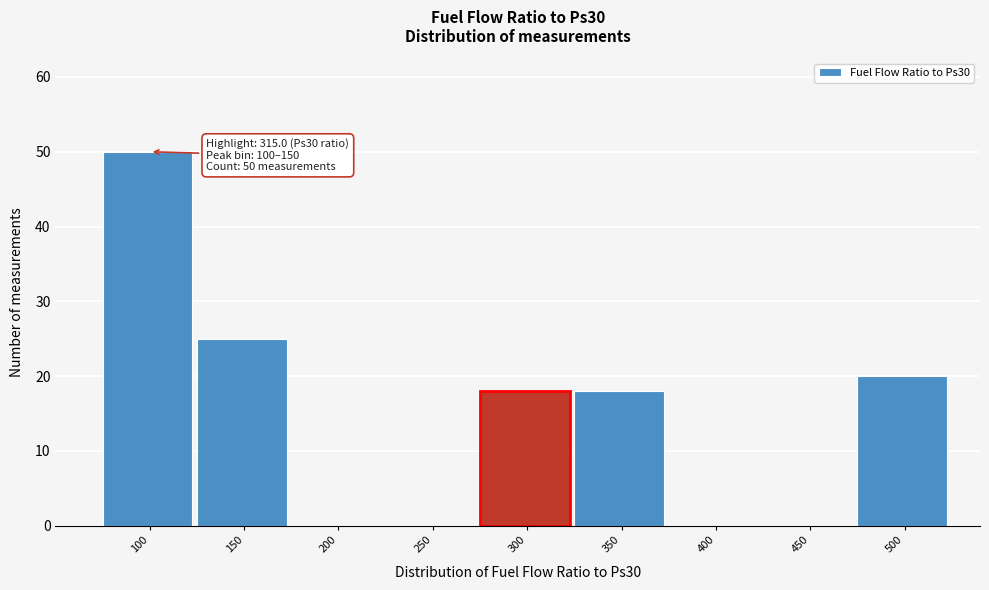

Reading left to right, list all the values displayed in this chart.

100=50	150=25	200=0	250=0	300=18	350=18	400=0	450=0	500=20